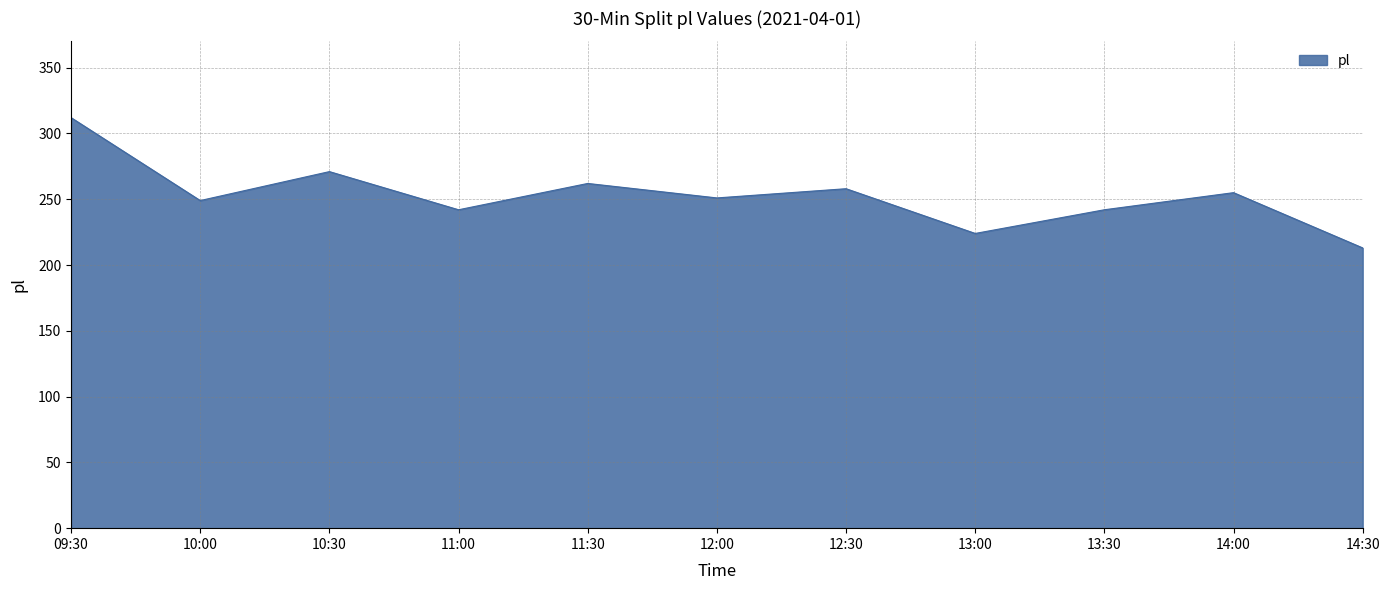

What is the ratio of the value at 13:00 to the value at 12:30?

0.9